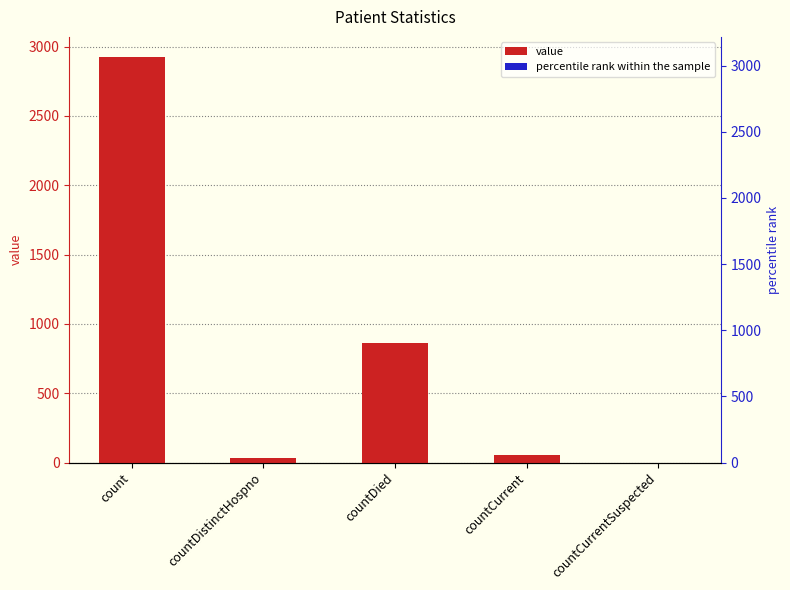

How many data points are less than 53?

2